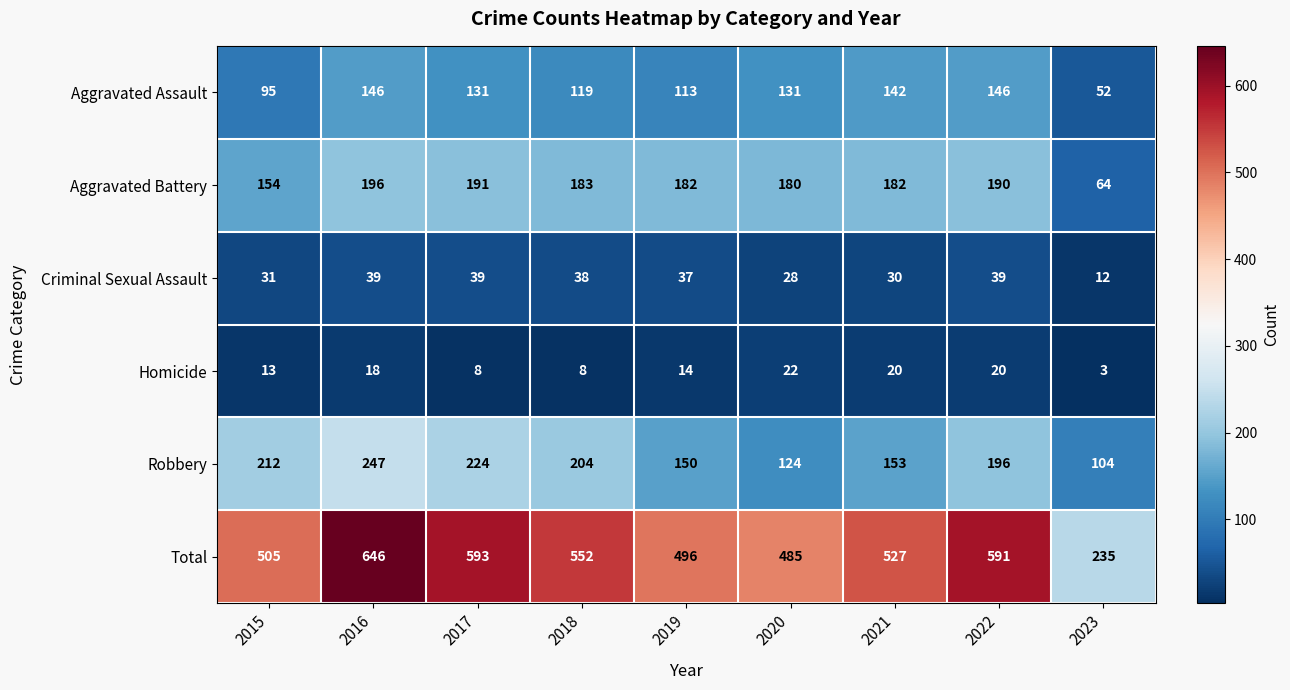

What is the sum of the Aggravated Assault values at 2017 and 2018?

250